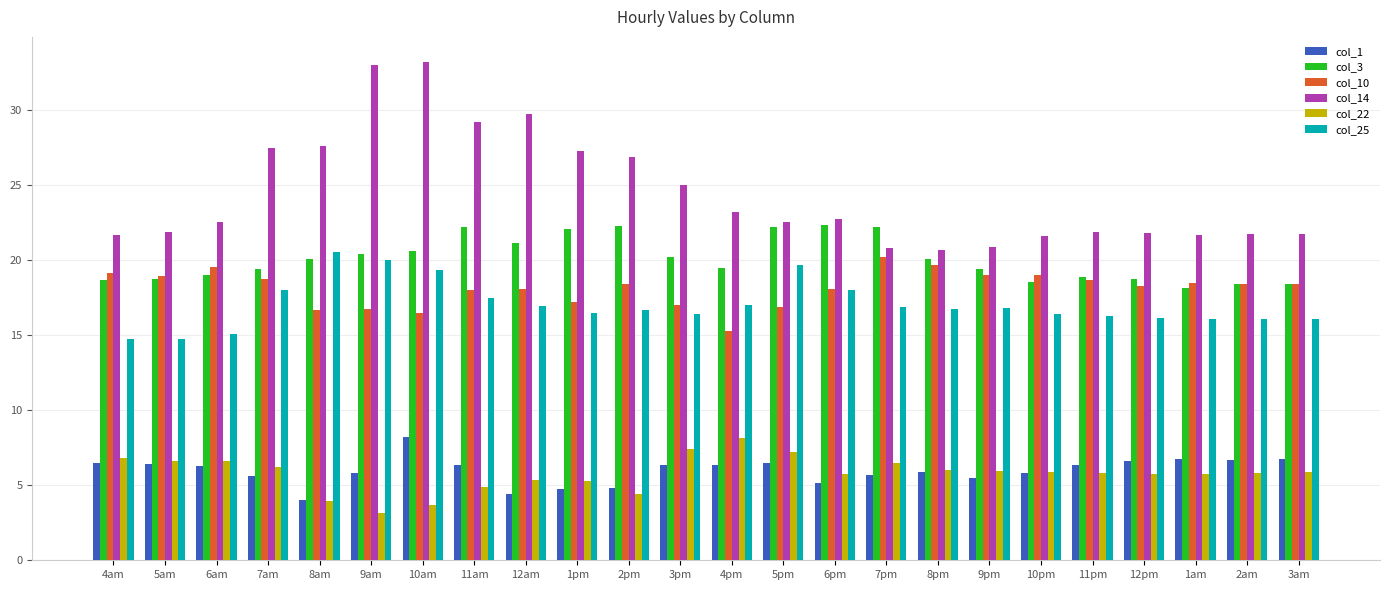

At how many categories does at least one series exceed 31?

2